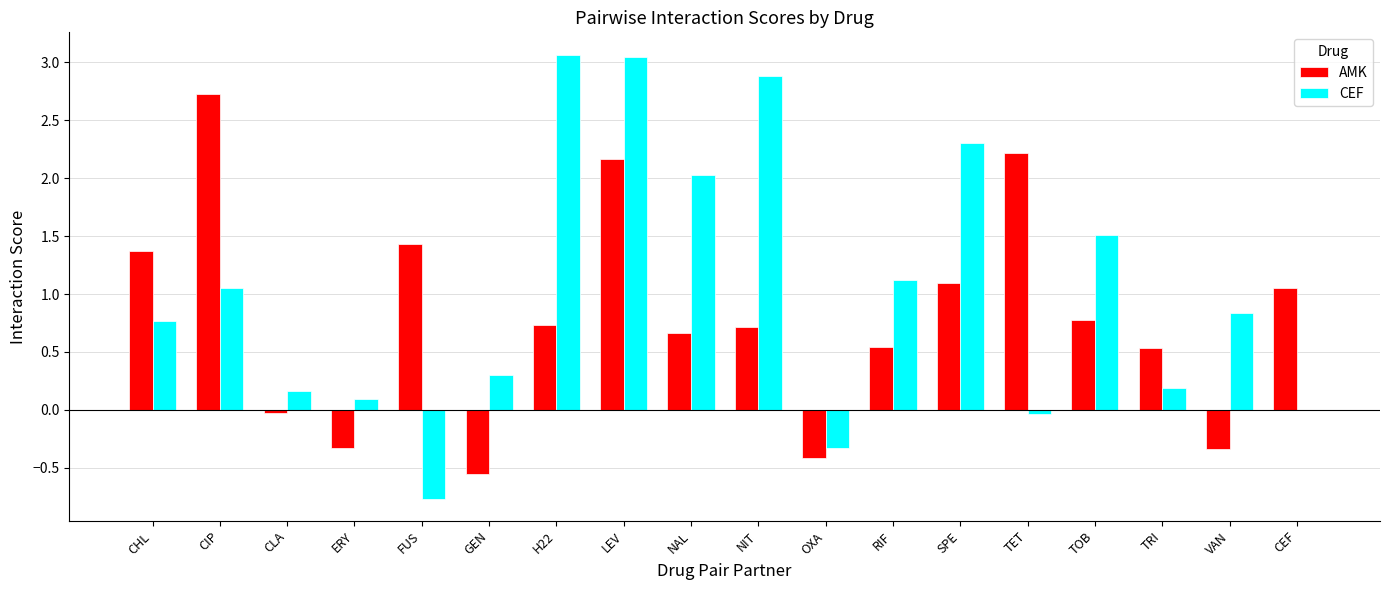

Is it true that CEF equals -0.0 at TET?

True